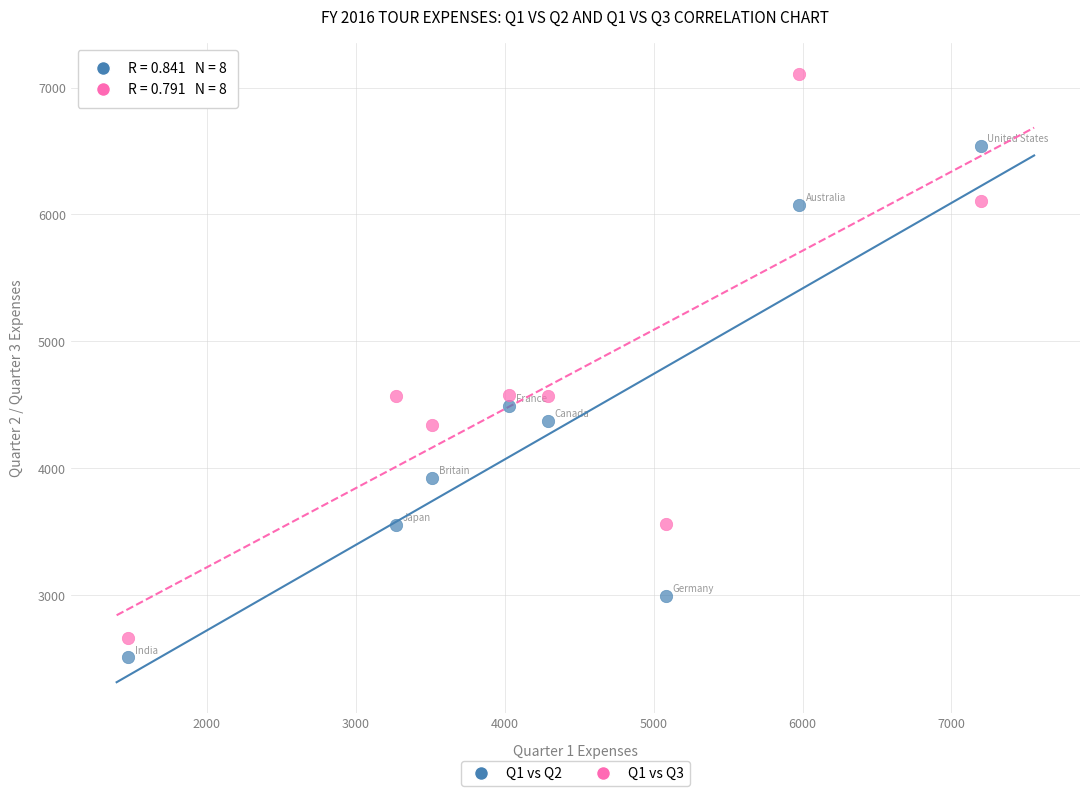

Across all data points, what is the range of Y values (max minus min)?

4597.4